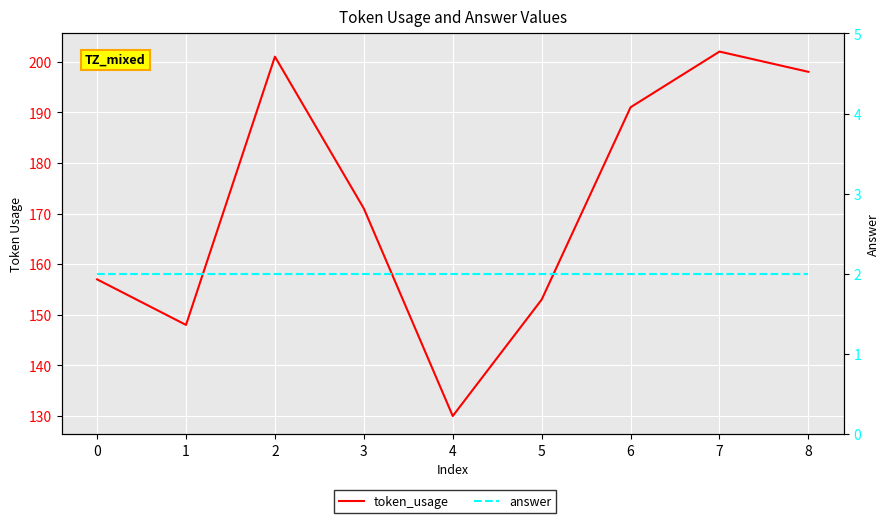

How many series are shown in this chart?

2